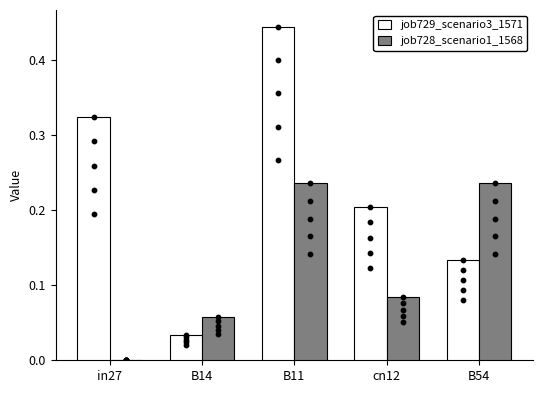

Which series reaches the maximum Y coordinate?

job729_scenario3_1571